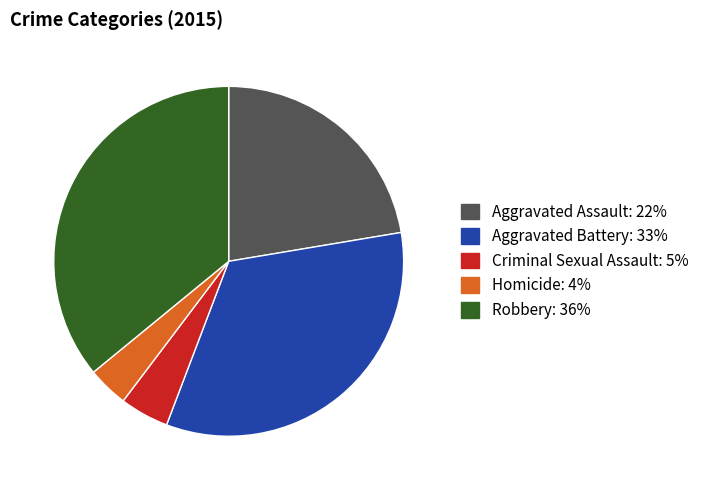

Is Homicide the majority of the pie?

No